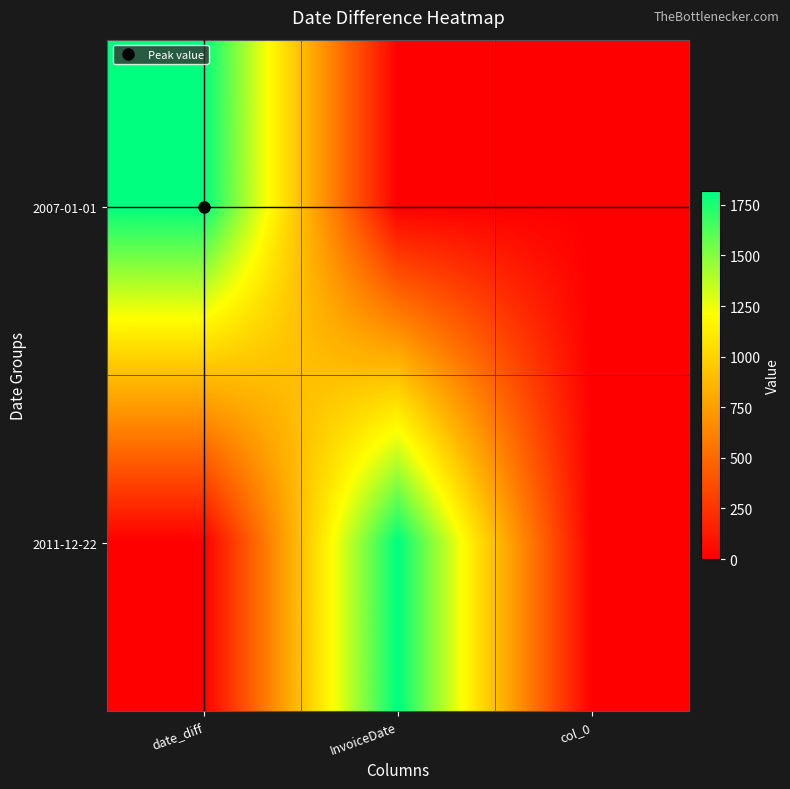

Reading left to right, transcribe all the data shown in this chart.

2007-01-01: date_diff=1816	InvoiceDate=0	col_0=0
2011-12-22: date_diff=0	InvoiceDate=1816	col_0=0